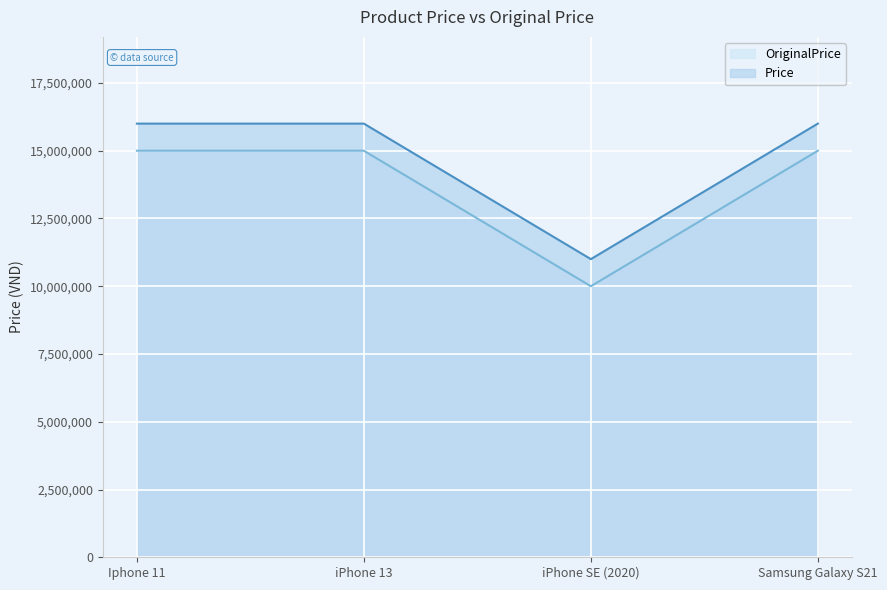

Which label corresponds to the largest value in the chart?

Iphone 11